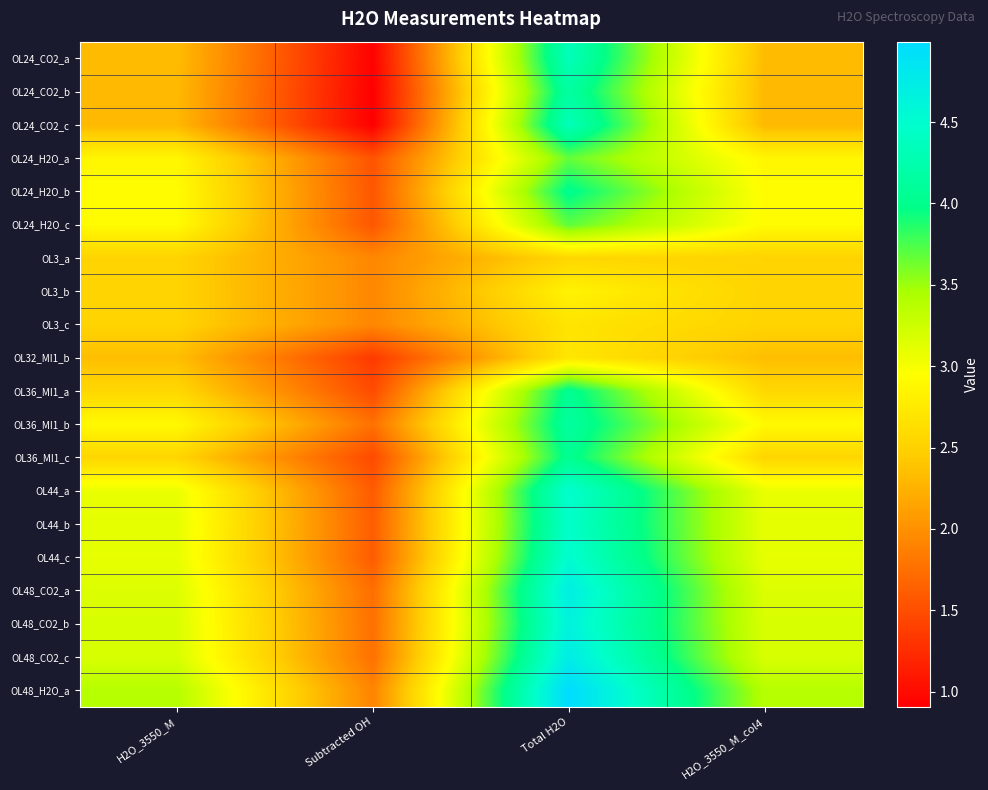

What is the spread (max minus min) of values at H2O_3550_M_col4?

1.1